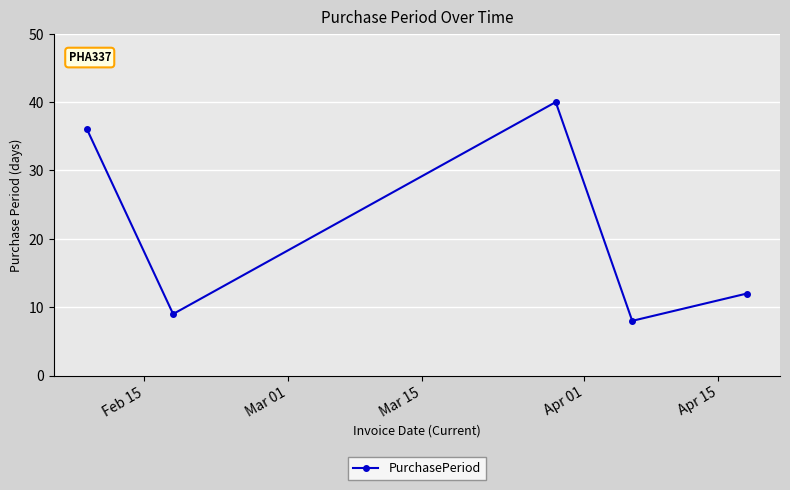

What is the value of the 5th point from the left?

12